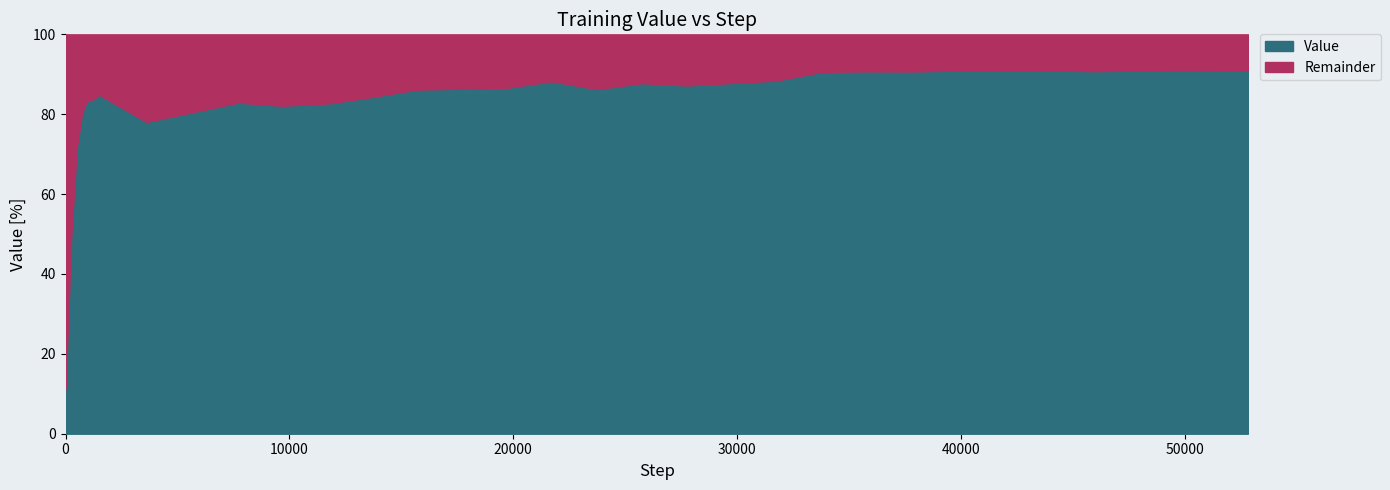

Which label corresponds to the largest value in the chart?

49913